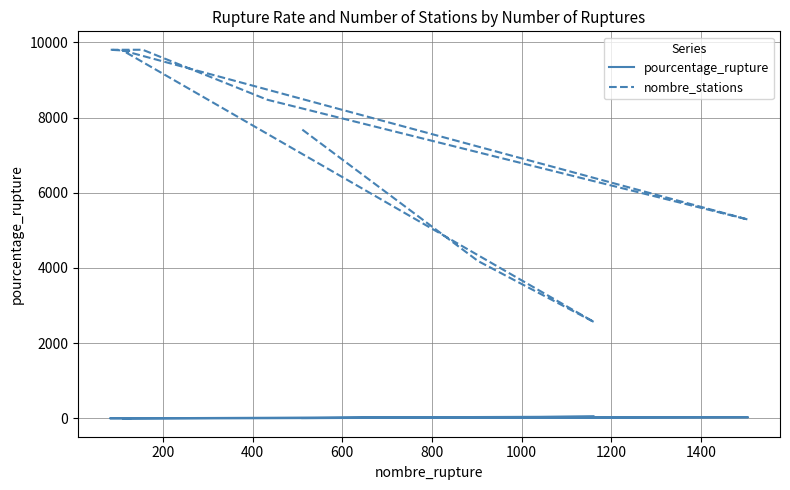

What is the average value of the nombre_stations series?

7483.9